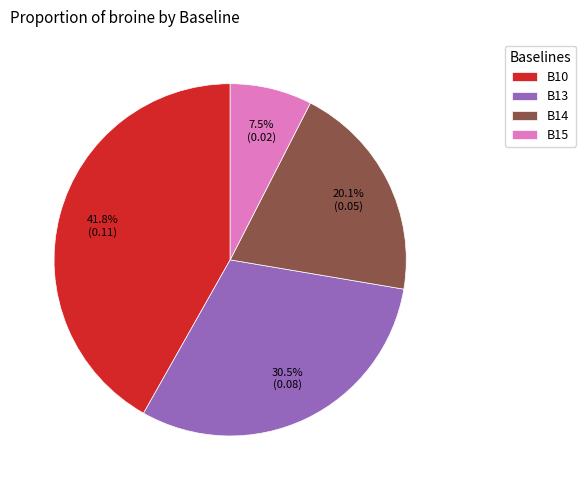

To the nearest percent, what is the average slice percentage?

25%